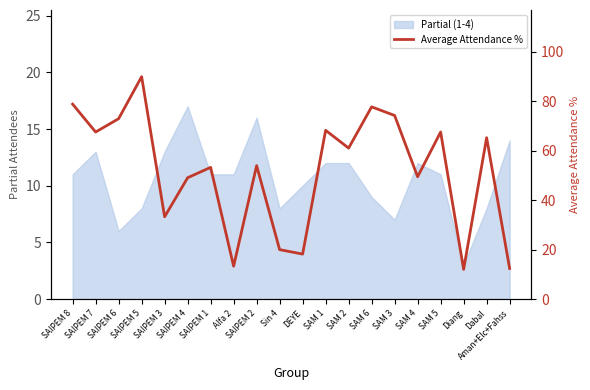

What is the change in value from SAM 1 to SAM 3?

+6.0